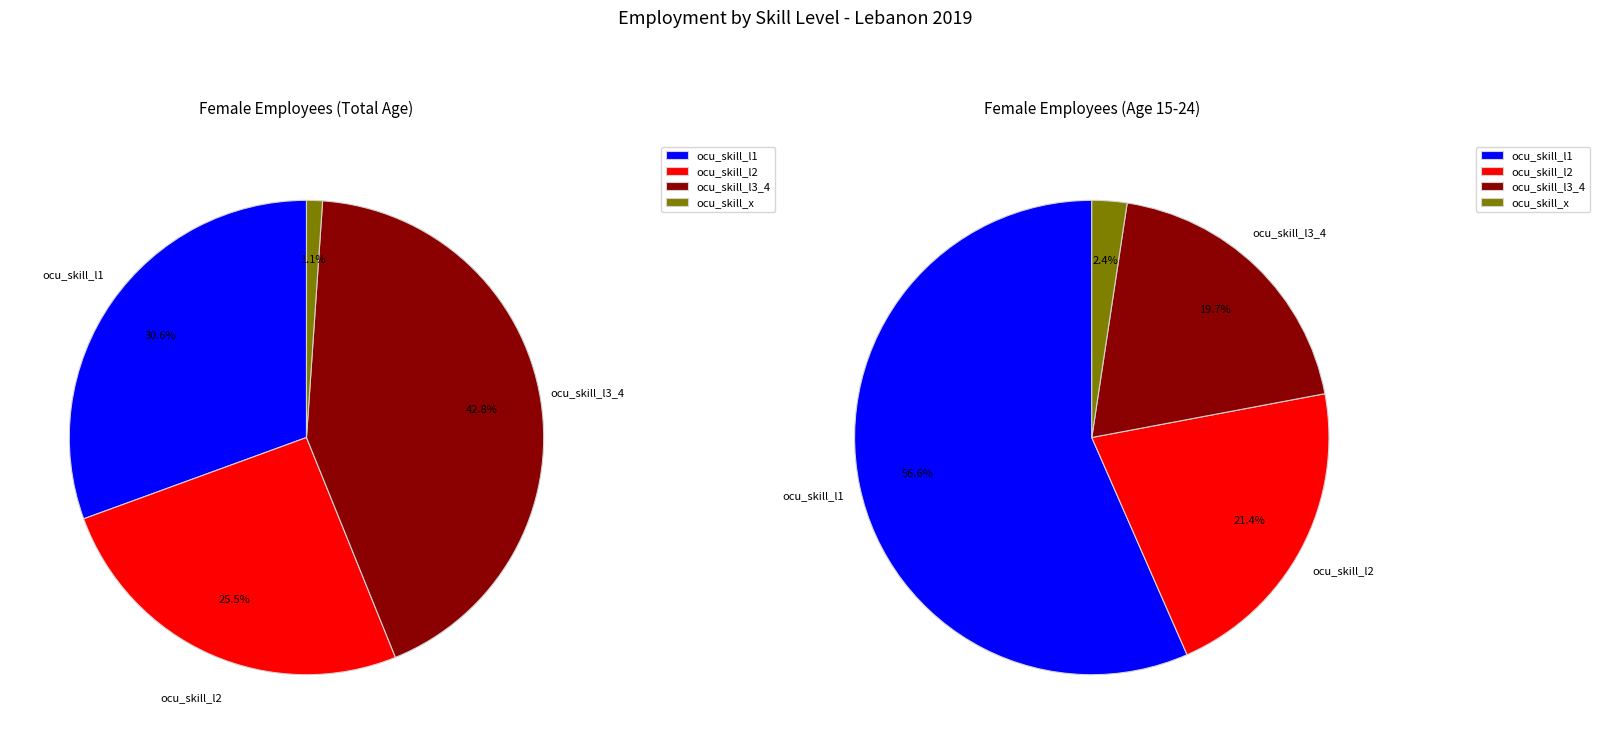

Do ocu_skill_l3_4 and ocu_skill_l2 together represent more than half of the pie?

Yes